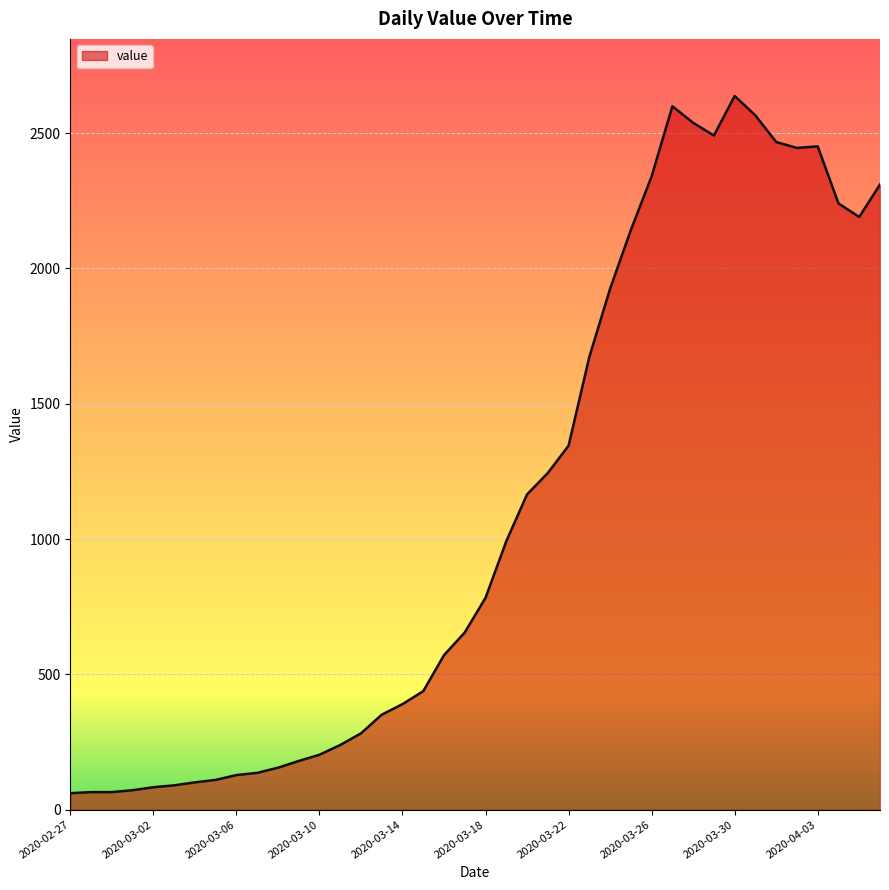

What is the maximum value shown in the chart?

2637